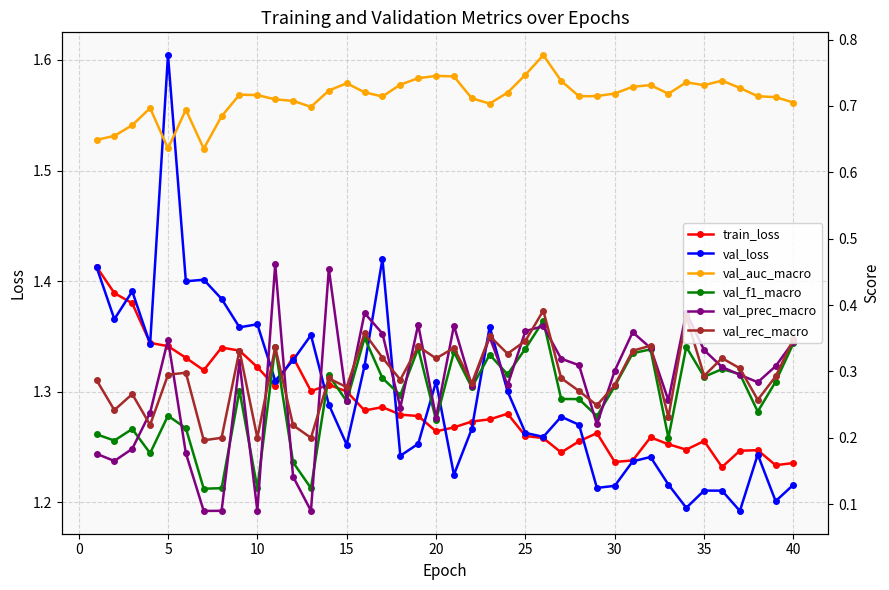

In val_loss, how many points are higher than both neighbors (excluding endpoints)?

12